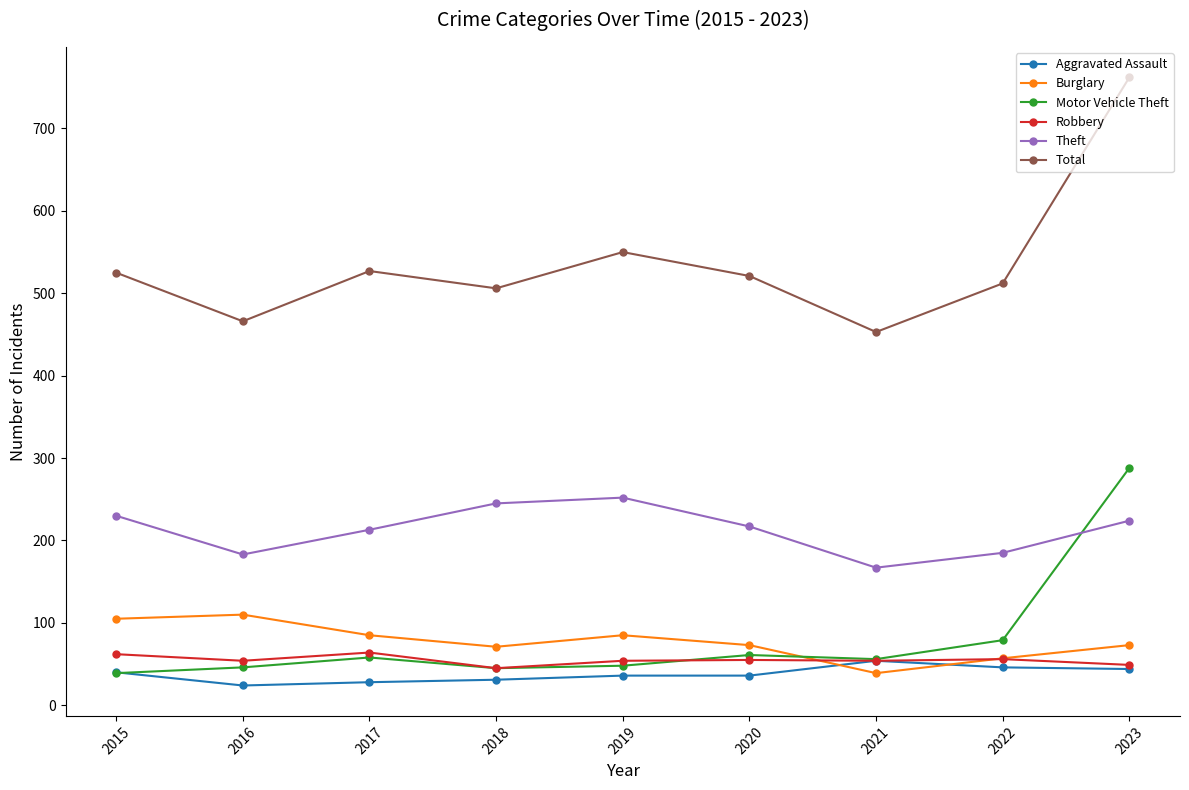

Which category has the highest value in the Motor Vehicle Theft series?

2023